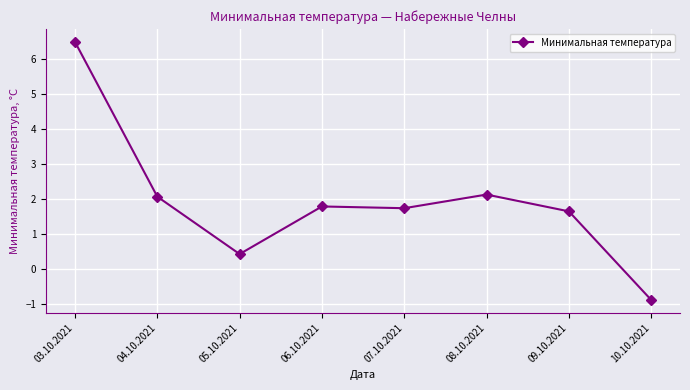

How many negative values are there?

1